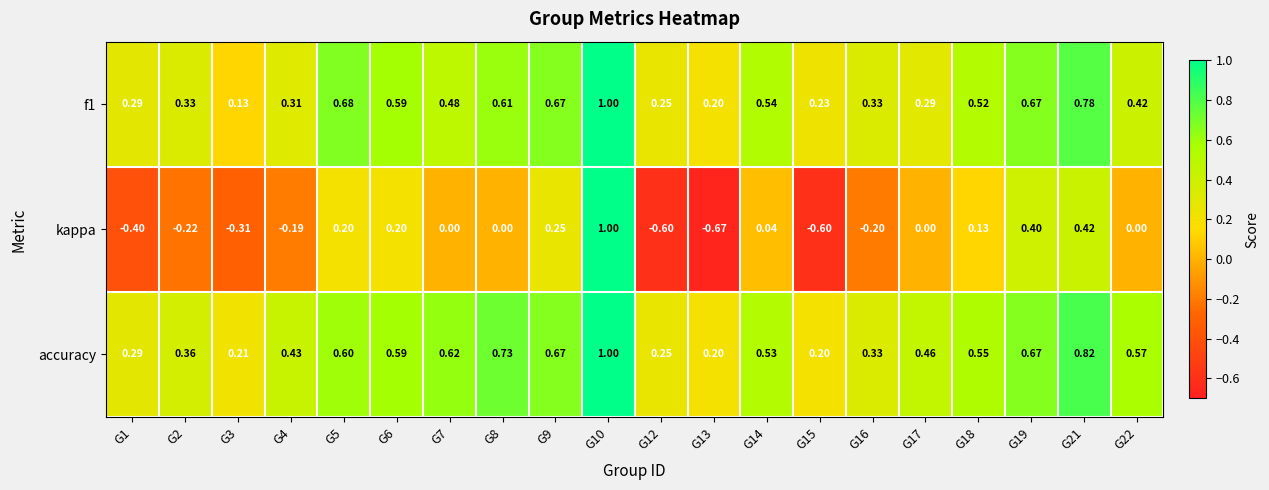

Which series has the widest spread of values?

kappa